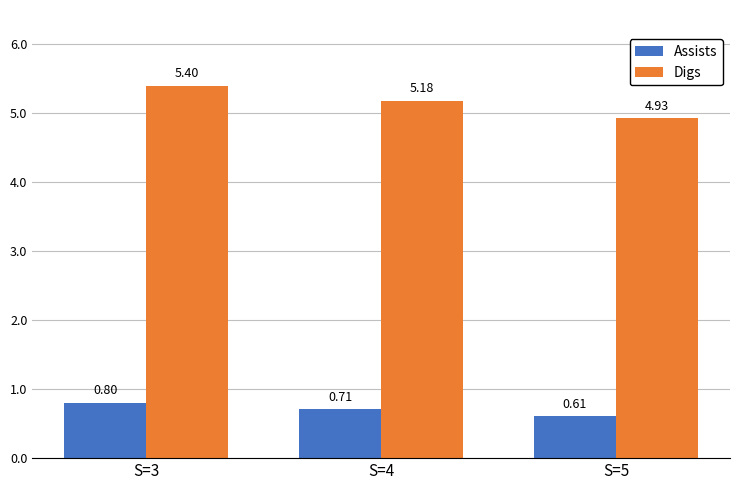

Is it true that Assists equals 0.3 at S=4?

False